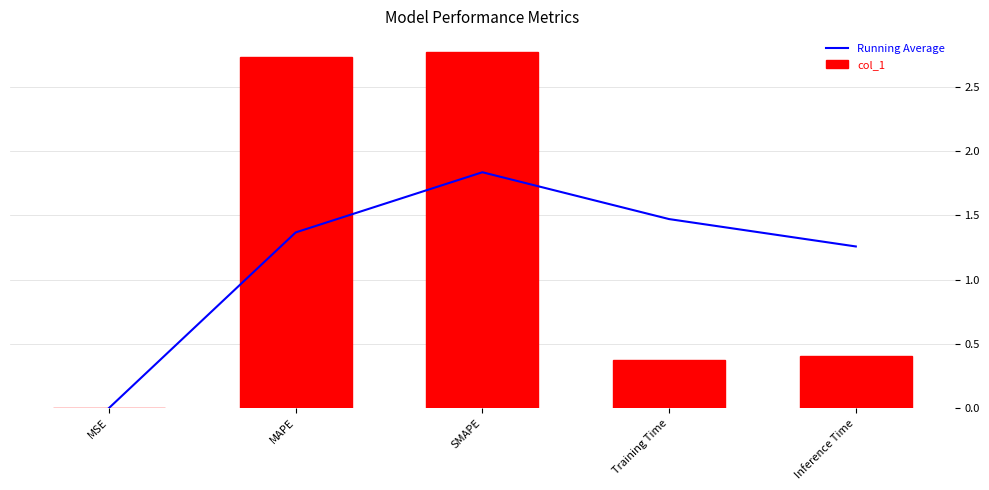

Which series changed the most between Training Time and Inference Time?

Running Average